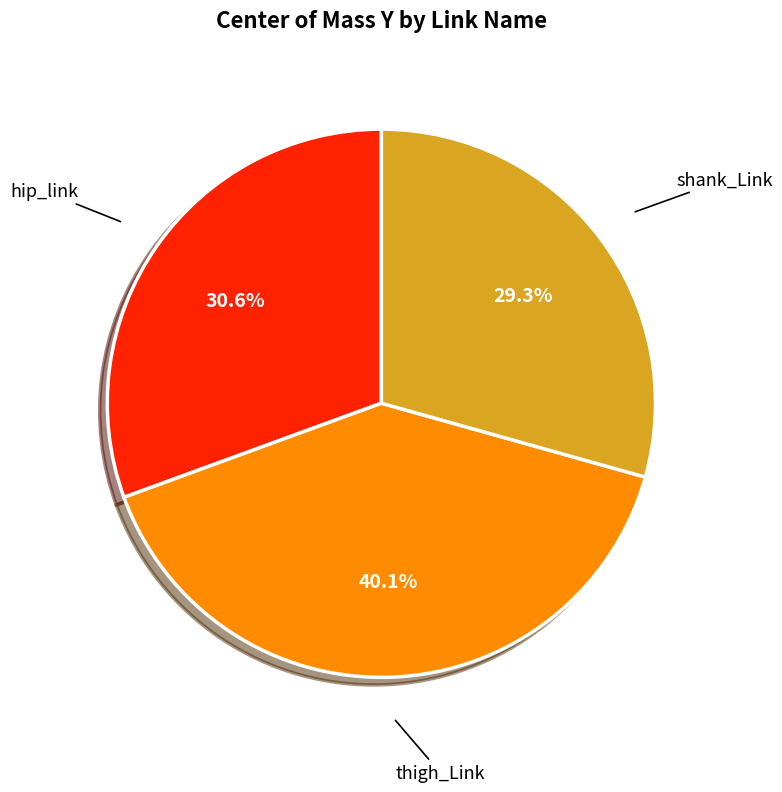

To the nearest percent, what is the difference between the largest and smallest slice percentages?

11%